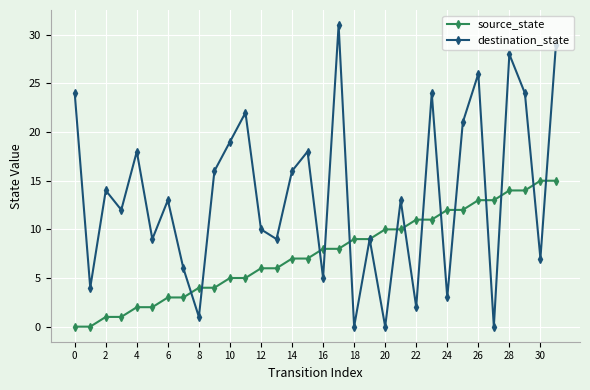

Which series has the largest total across all categories?

destination_state